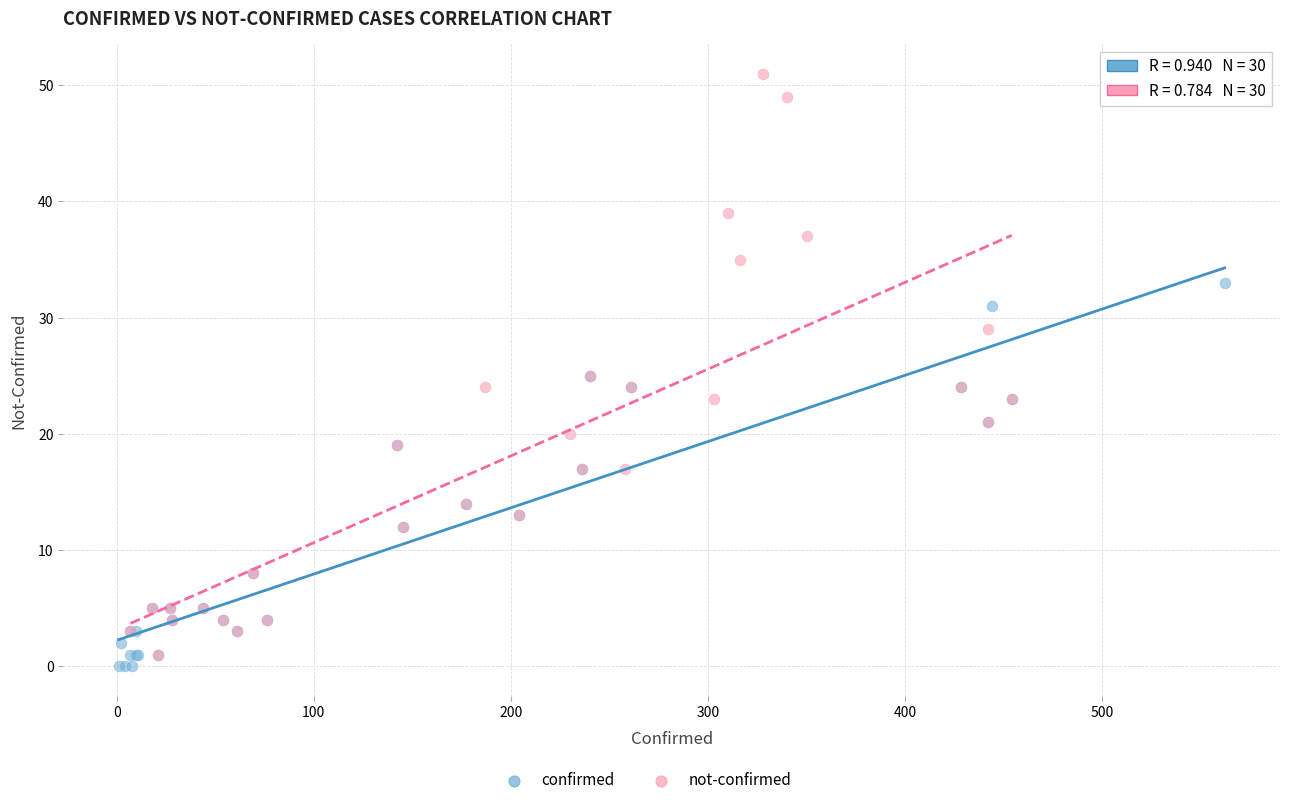

Which series reaches the maximum Y coordinate?

not-confirmed